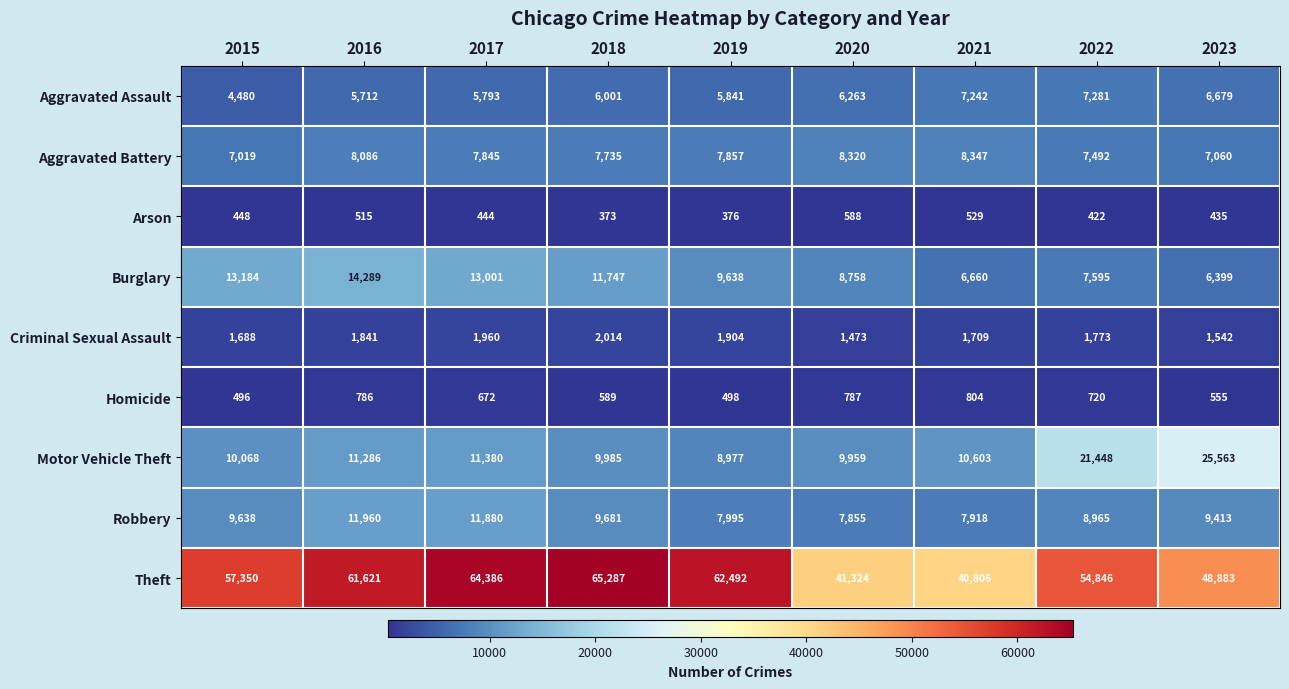

How many distinct data groups are displayed?

9